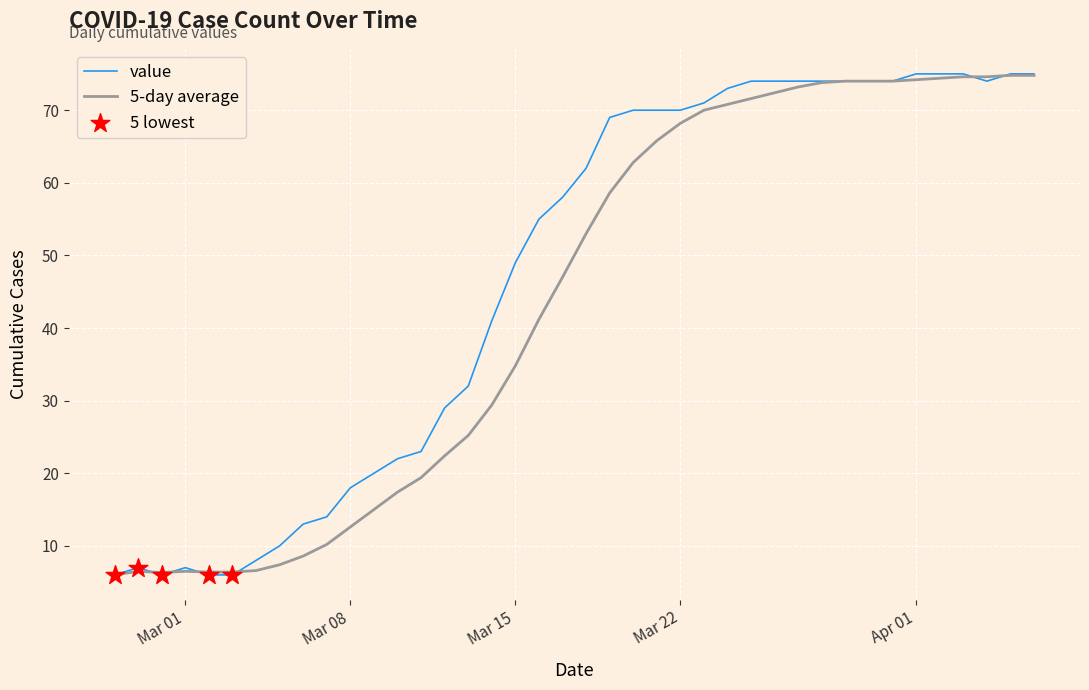

List the series in order of their overall mean, lowest first.

5-day average, value